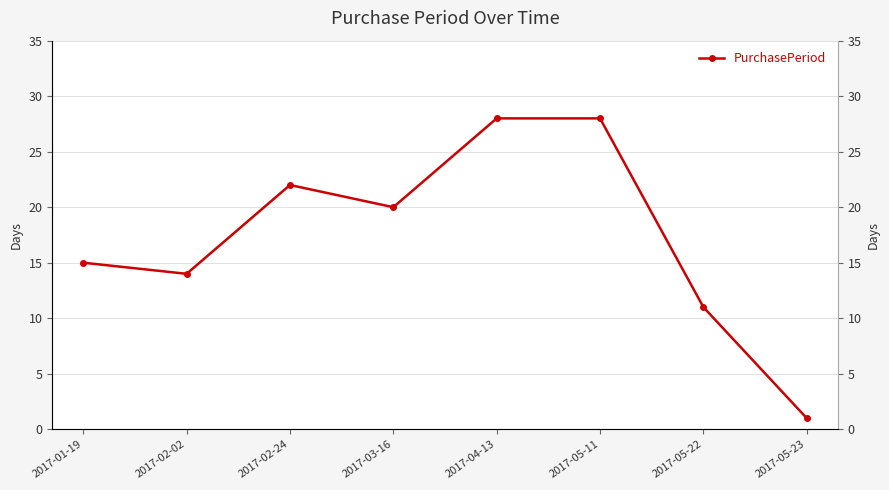

How many values are below 20?

4